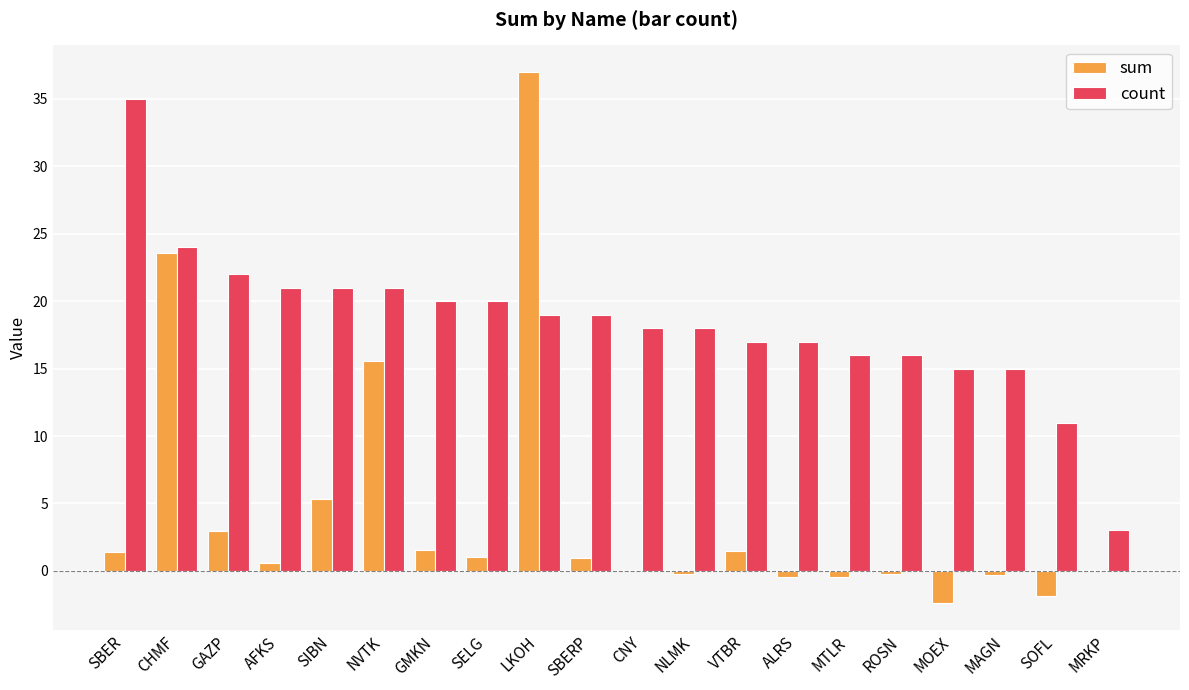

At which label does count reach its peak?

SBER